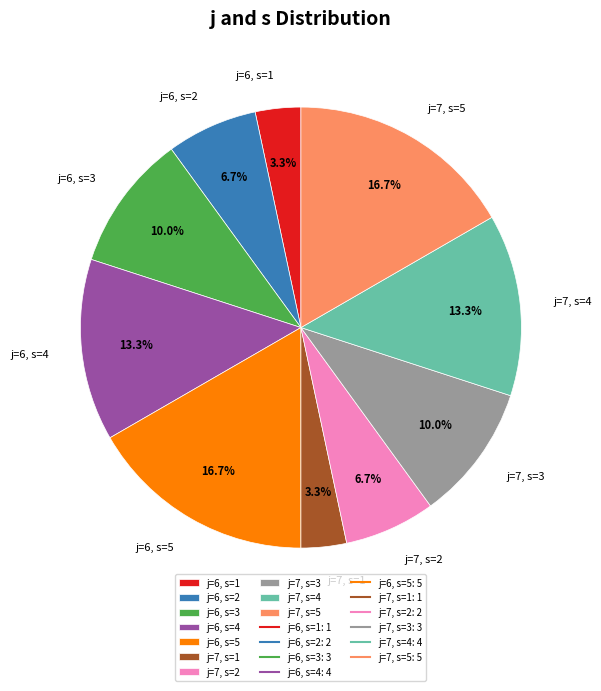

Approximately how many times larger is the value at j=7, s=3 compared to j=7, s=1?

3.0